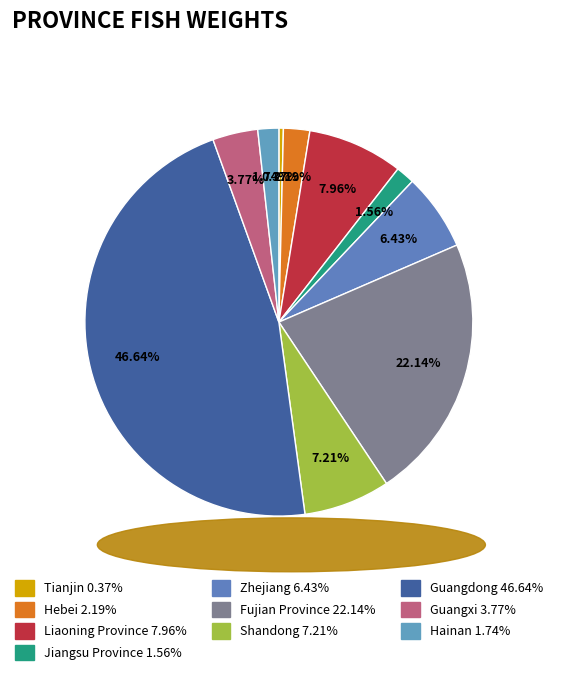

What is the largest slice in the pie chart?

Guangdong